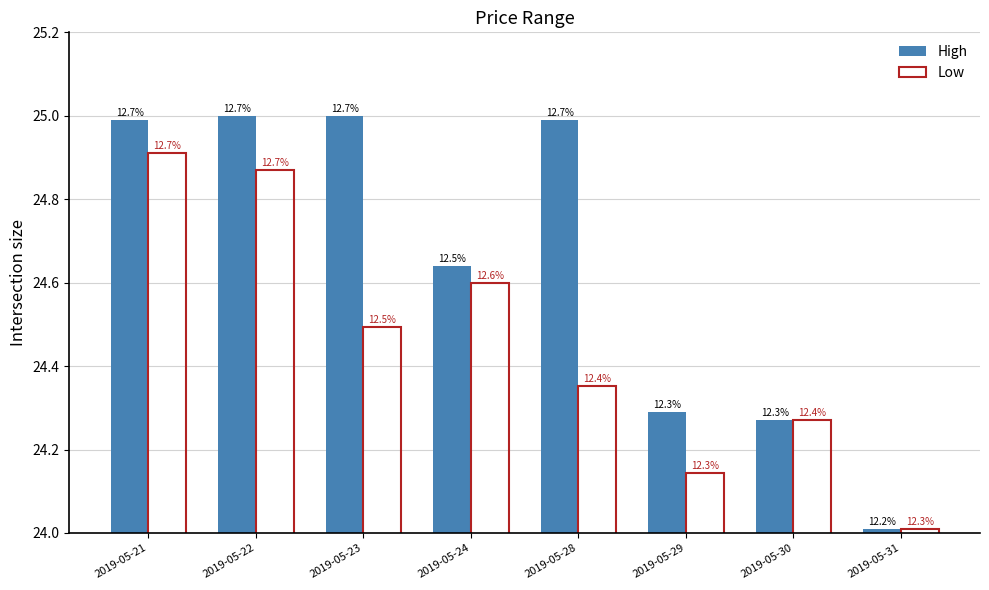

Reading left to right, transcribe all the data shown in this chart.

High: 25.0	25.0	25.0	24.6	25.0	24.3	24.3	24.0
Low: 24.9	24.9	24.5	24.6	24.4	24.1	24.3	24.0